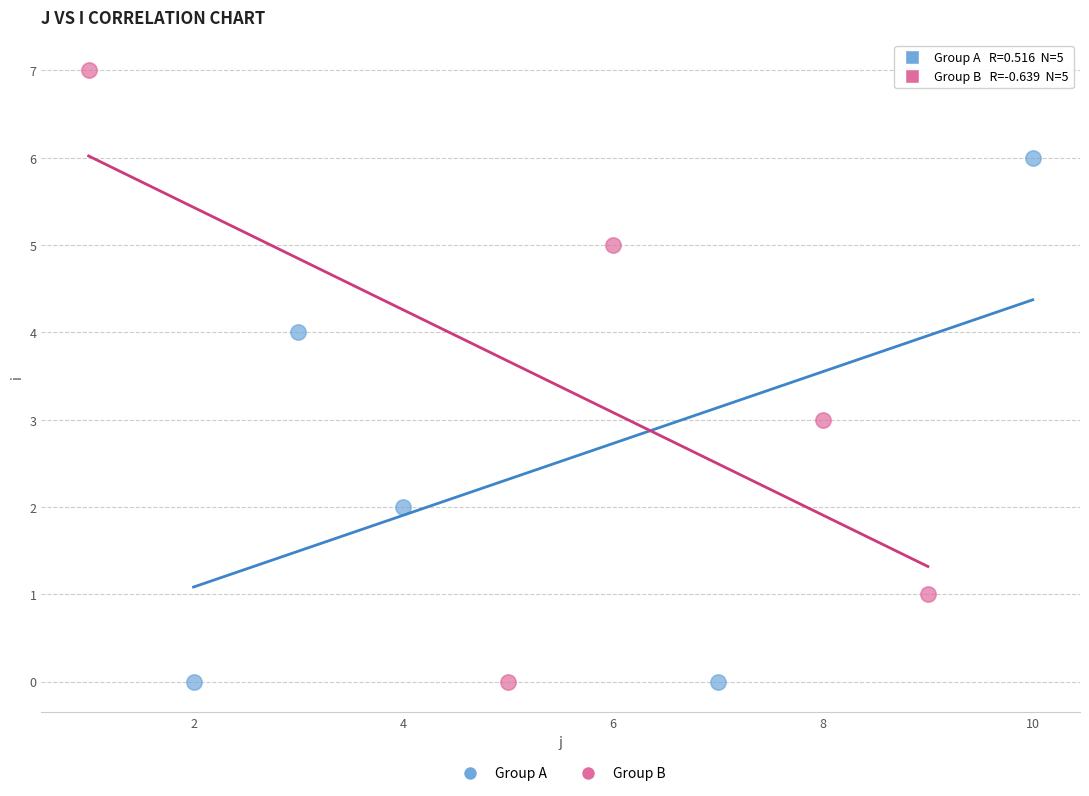

Which series has the largest Y range (max minus min)?

Group B